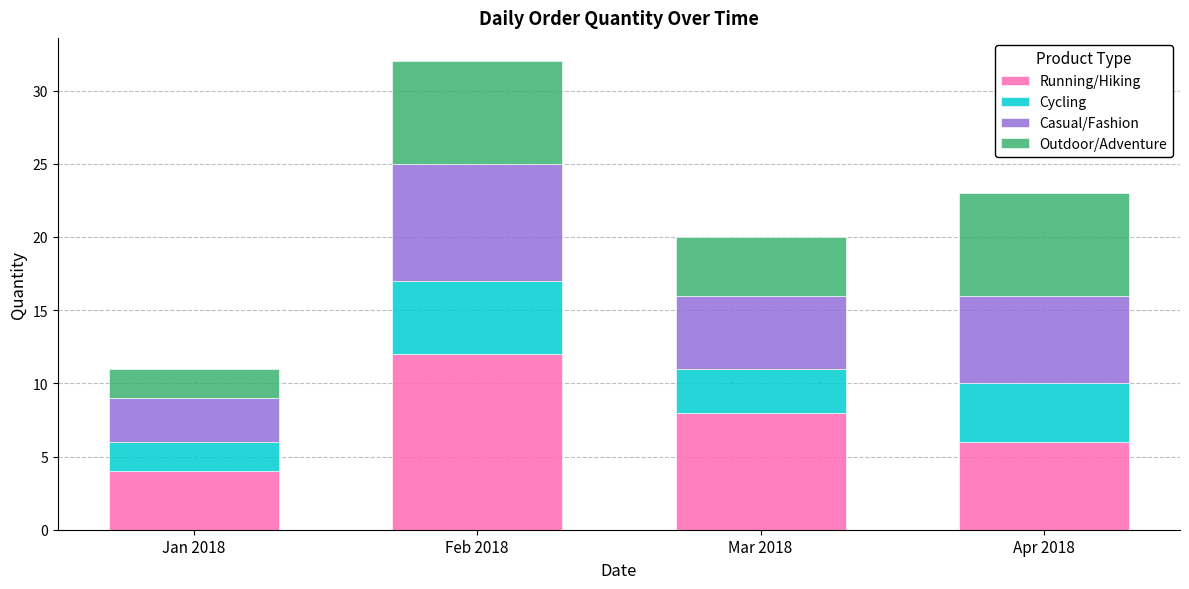

How many distinct data groups are displayed?

4